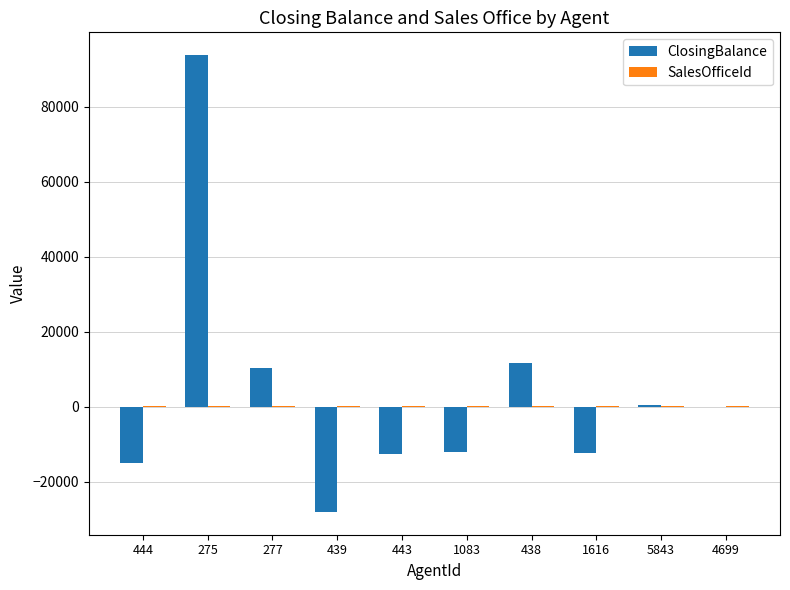

At which category is the sum across all series the highest?

275